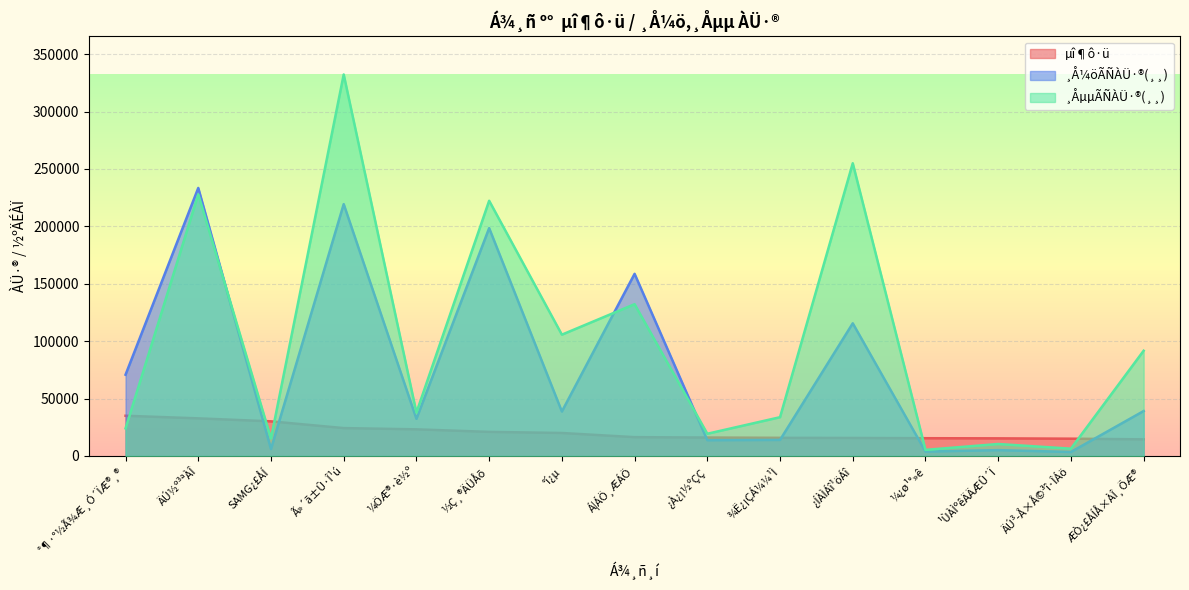

At which label is ¸Å¼öÃÑÀÜ·®(¸¸) closest to 118468?

¿ÍÀÌÁî¹öÁî